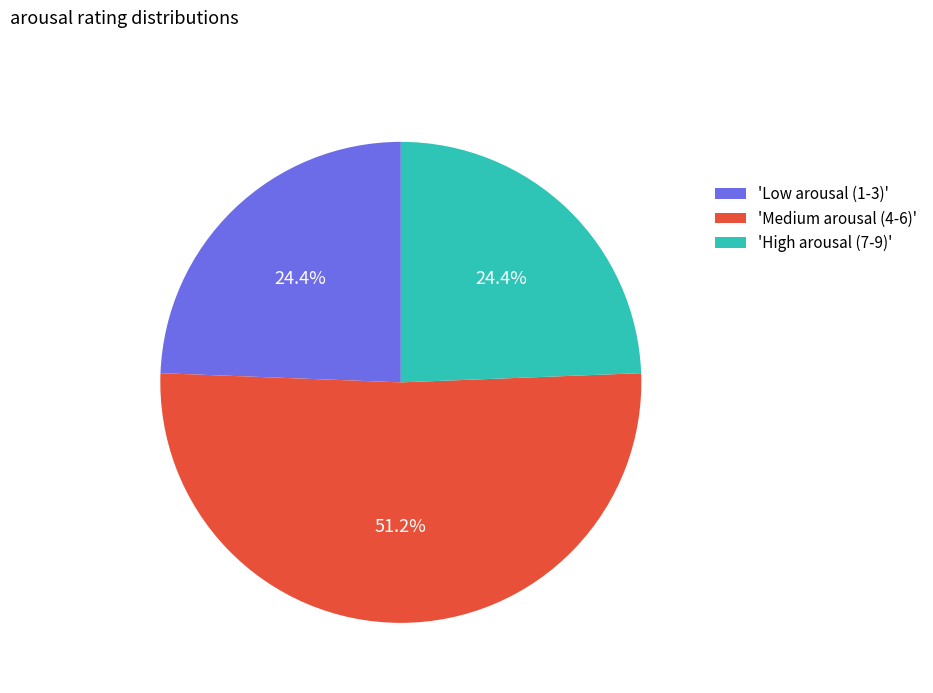

Which category has the biggest portion of the pie?

'Medium arousal (4-6)'